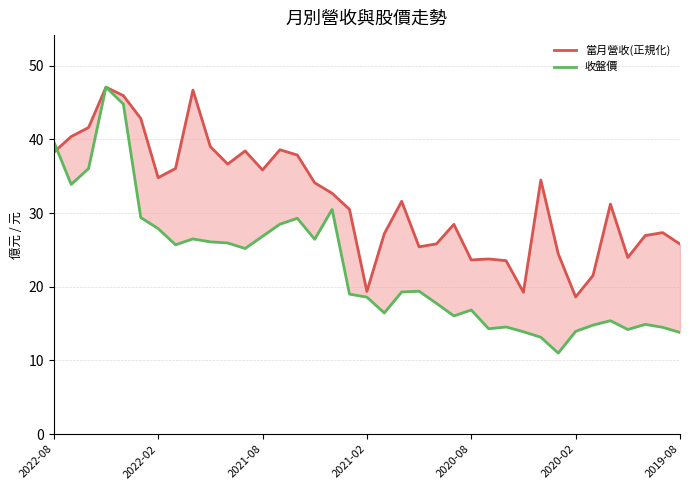

In 收盤價, how many points are lower than both neighbors (excluding endpoints)?

9